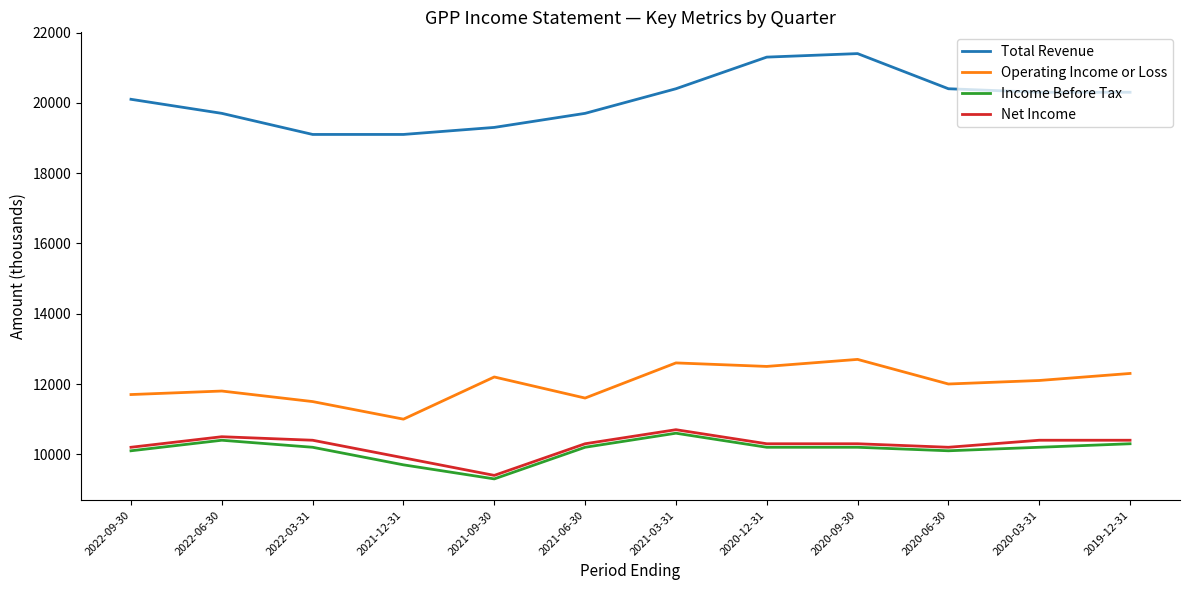

What is the maximum value for Income Before Tax?

10600